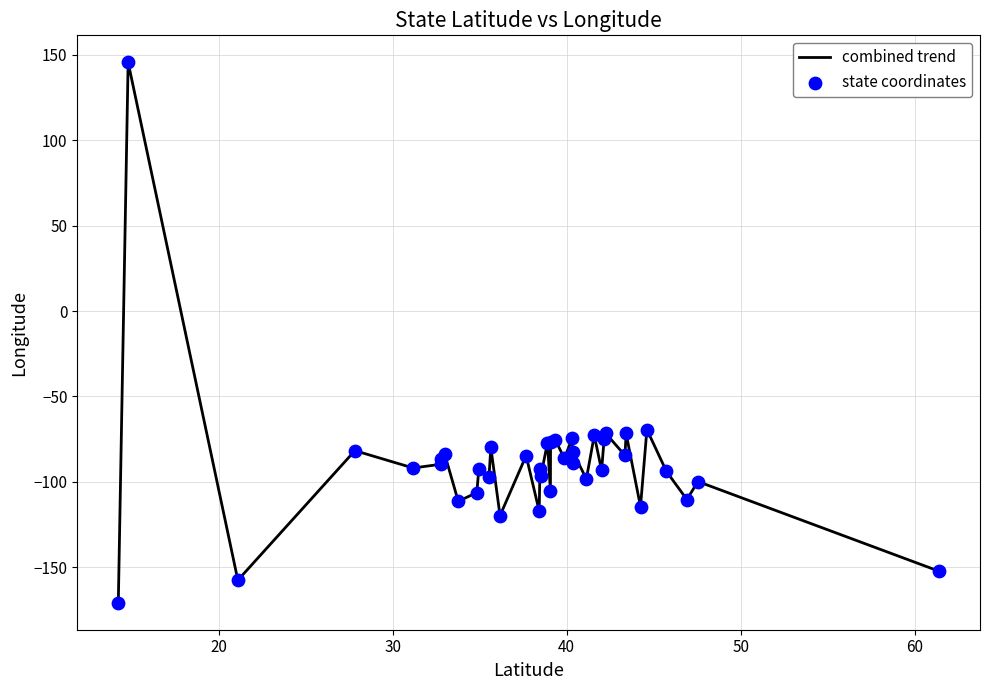

What is the greatest value displayed?

145.6